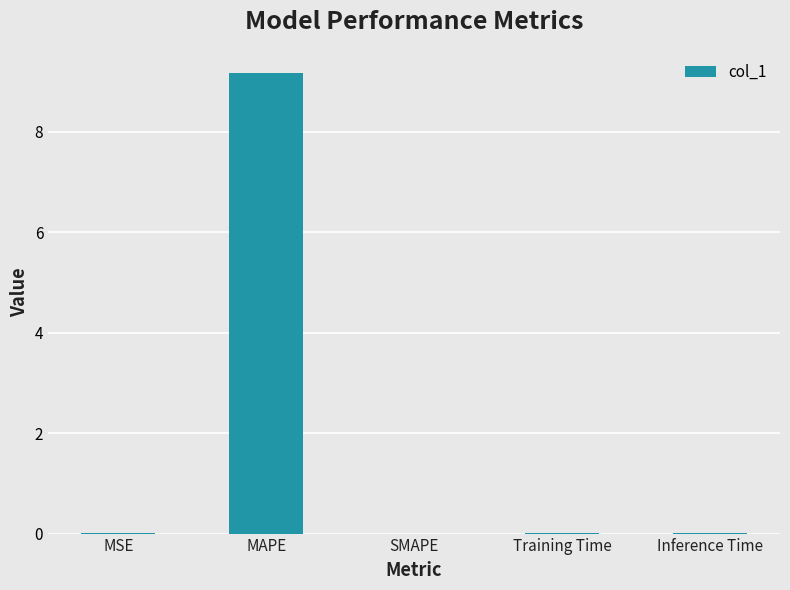

The chart shows a value of 0.0 at Inference Time. True or false?

True